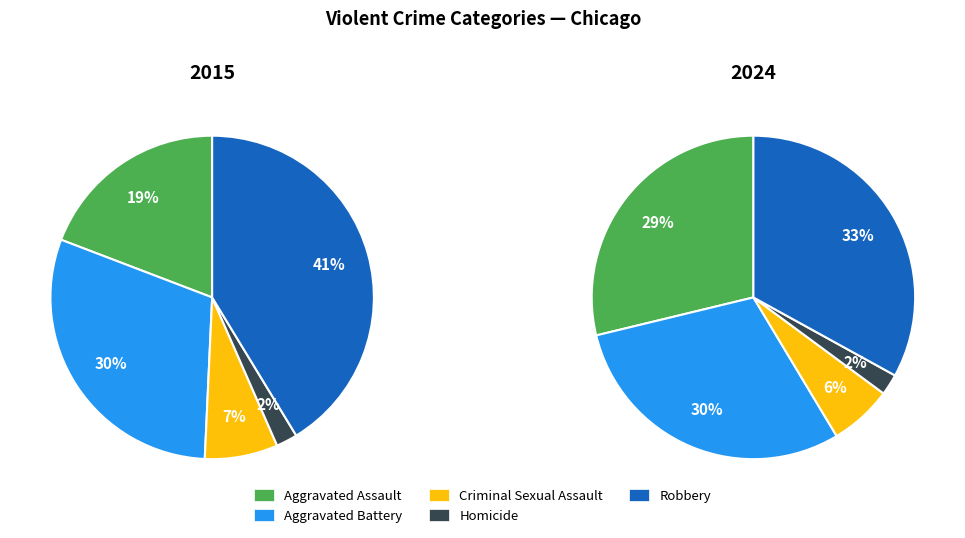

Is there any slice that represents more than half of the pie?

No